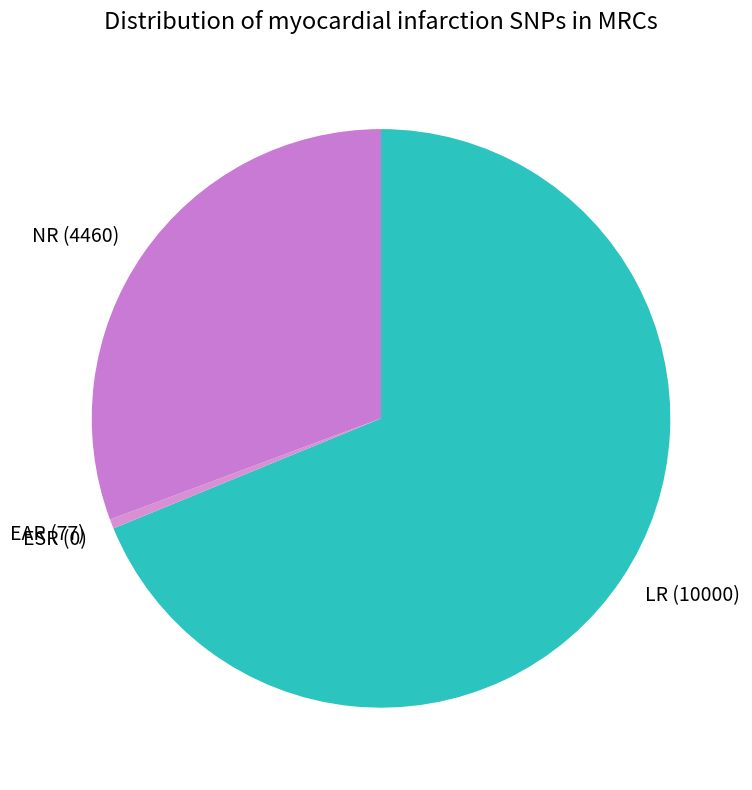

What is the largest slice in the pie chart?

LR (10000)